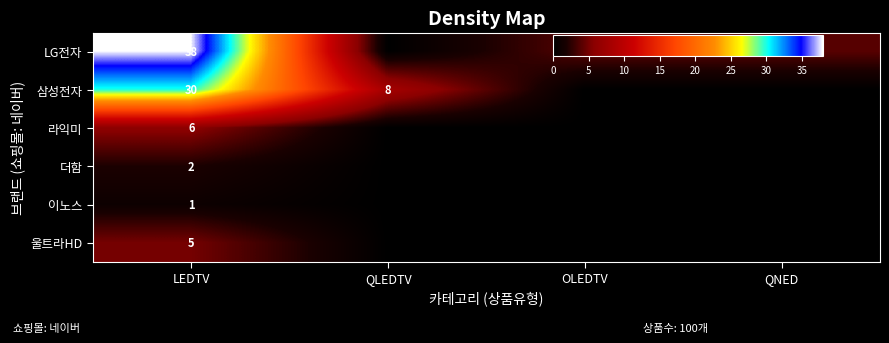

At how many categories does at least one series exceed 19?

1